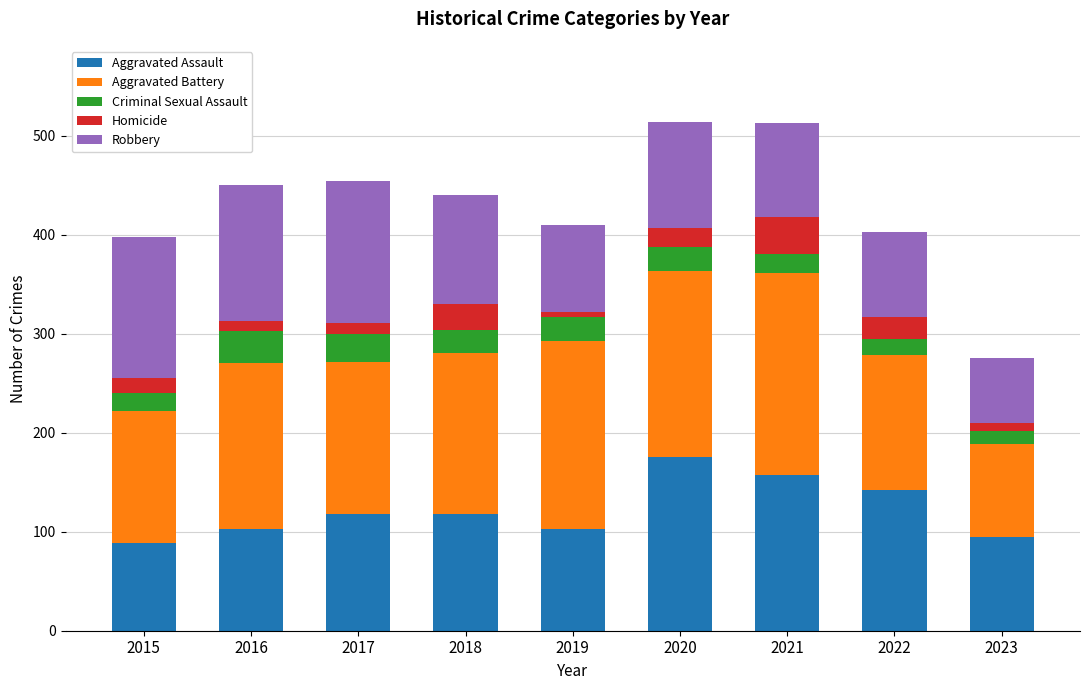

The value of Aggravated Assault at 2016 is 180. True or false?

False